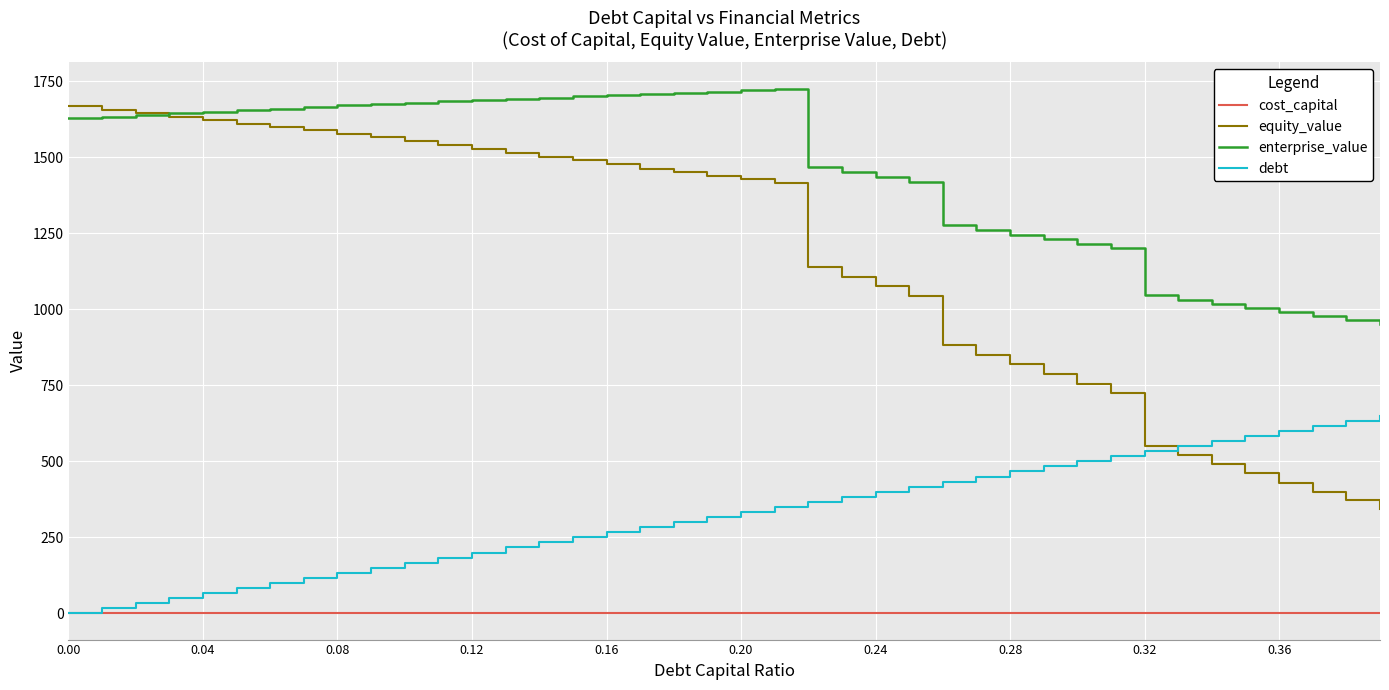

Which series has the largest range (max minus min)?

equity_value